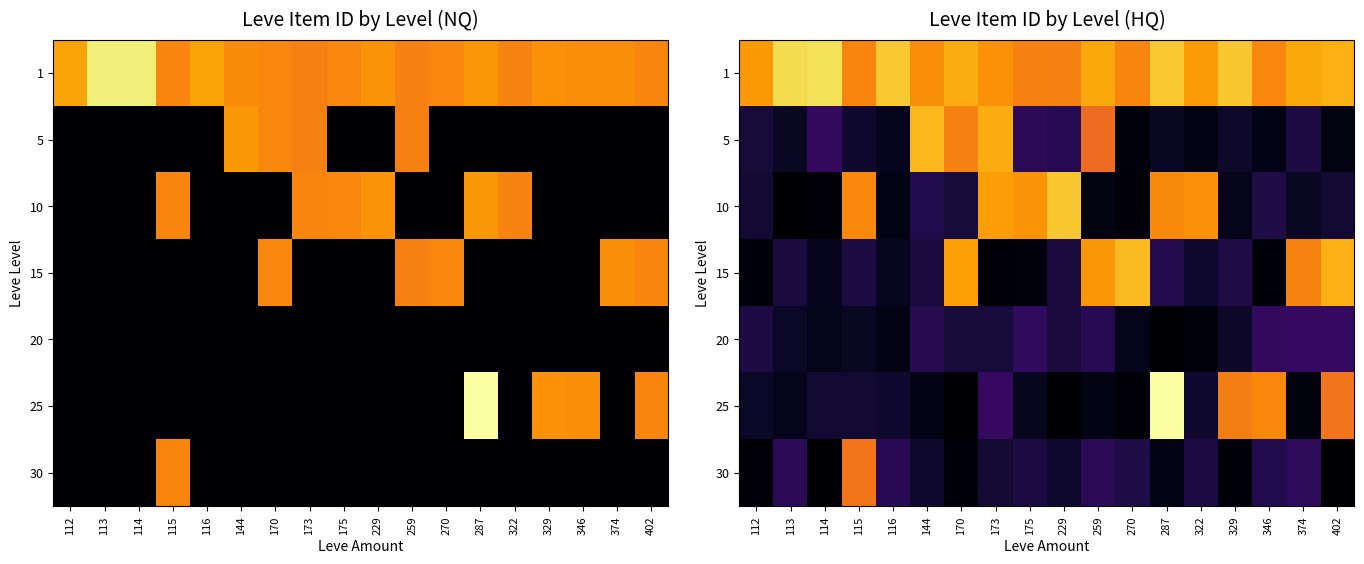

What is the maximum value shown in the chart?

12.0